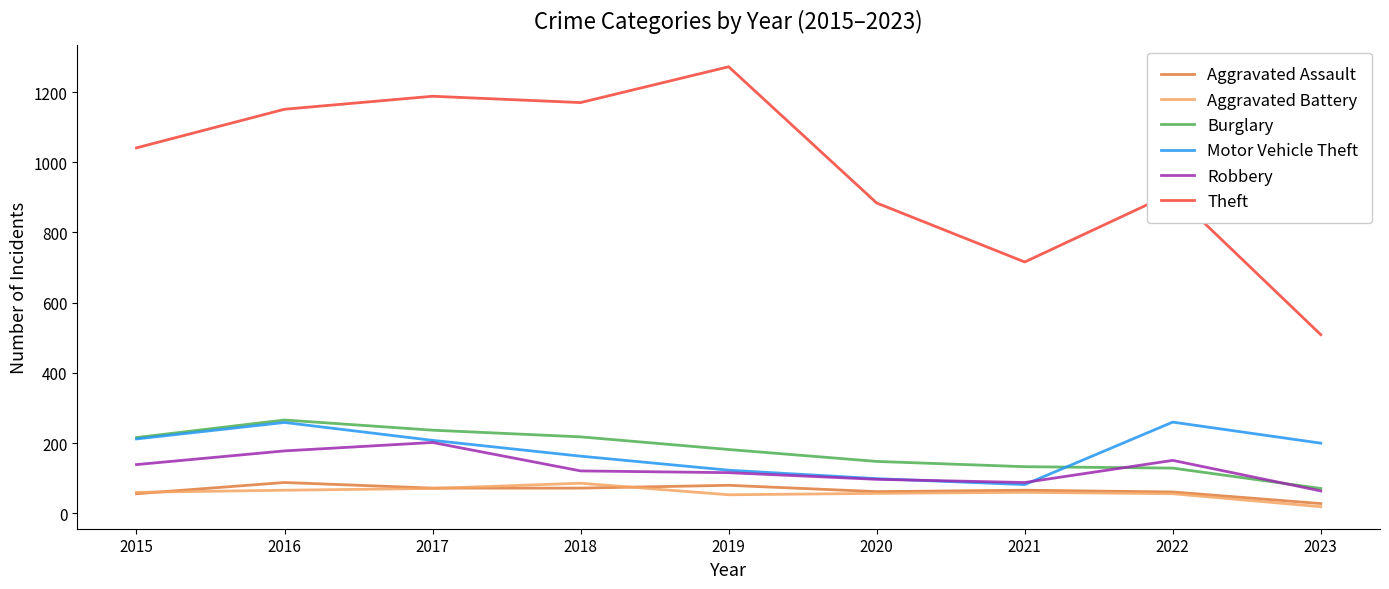

Which series changed the most between 2015 and 2019?

Theft